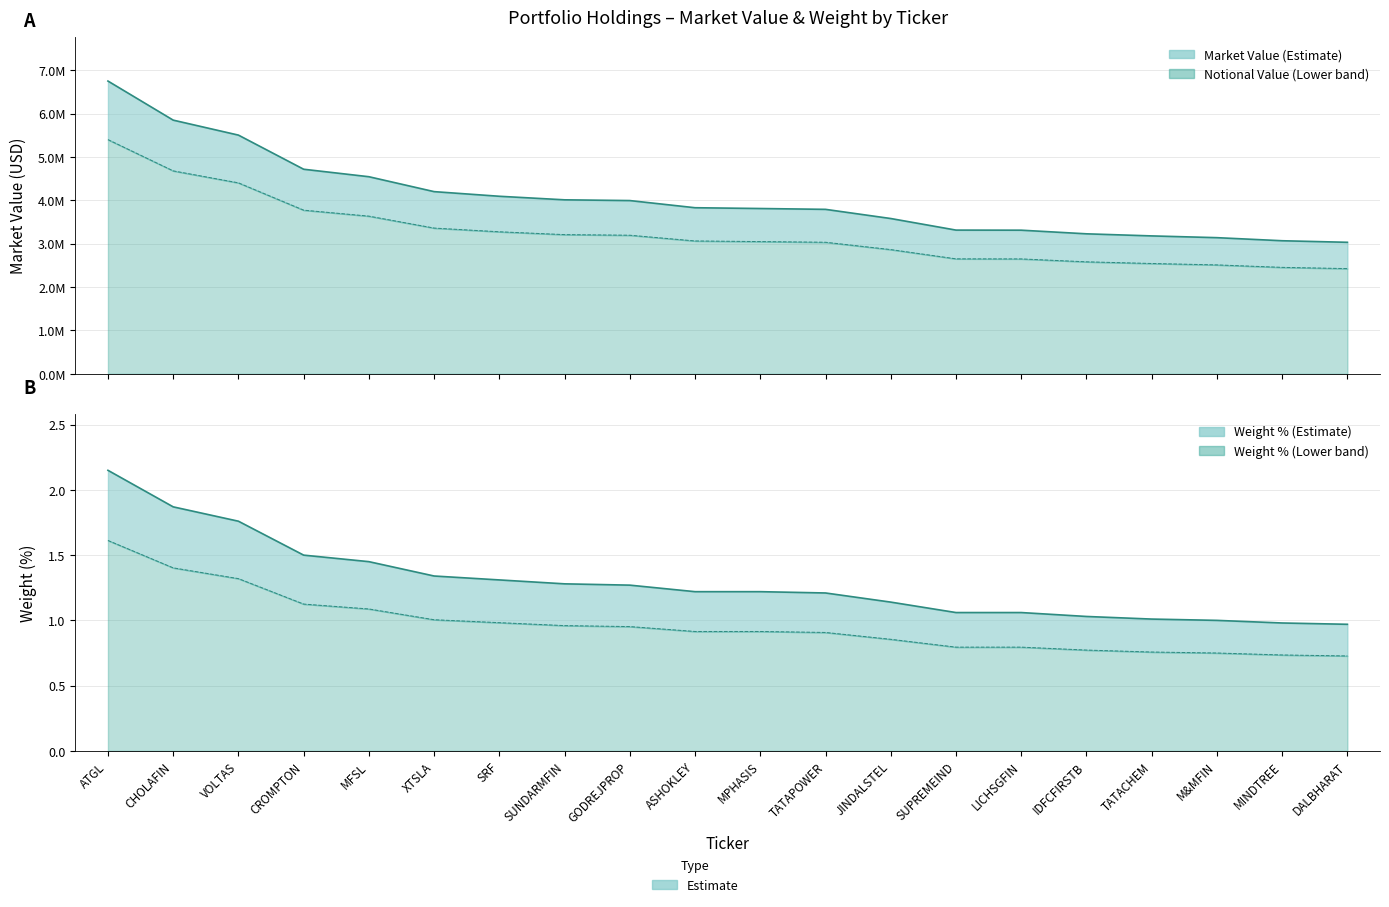

Read the Weight (%) value at CHOLAFIN.

1.9